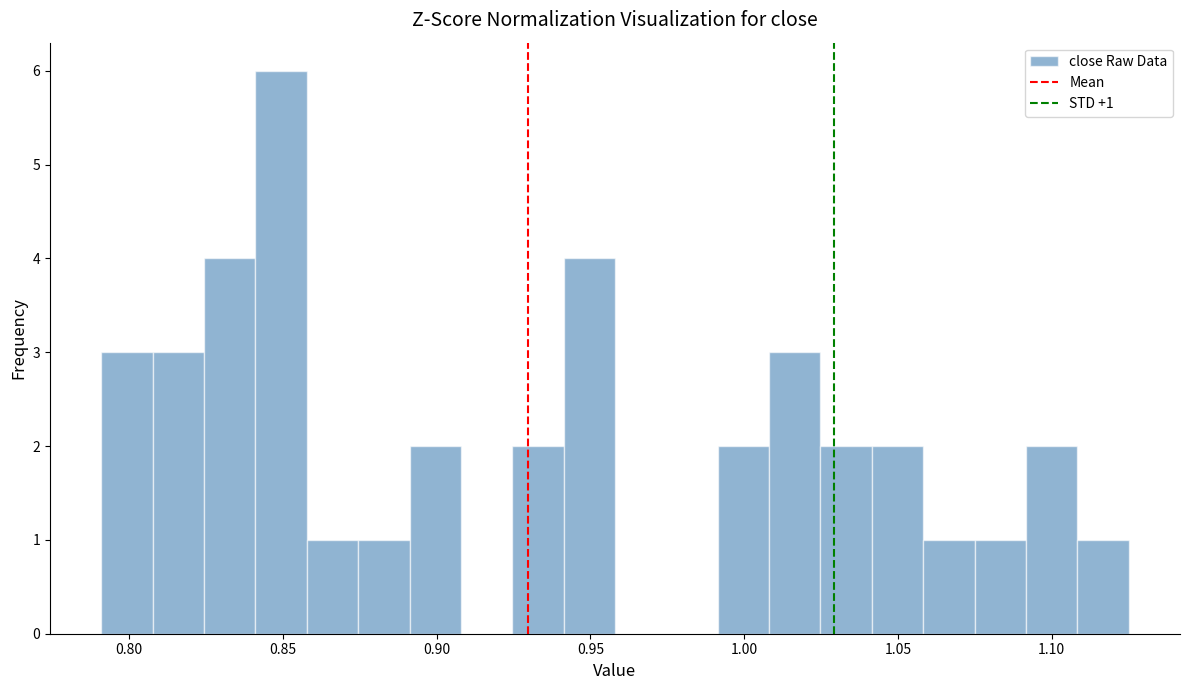

Read against the x-axis, roughly where is the centre of the tallest bar?

0.850